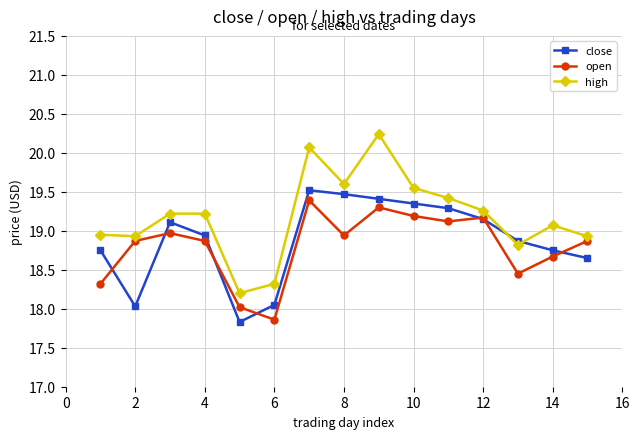

Which series has the largest range (max minus min)?

high